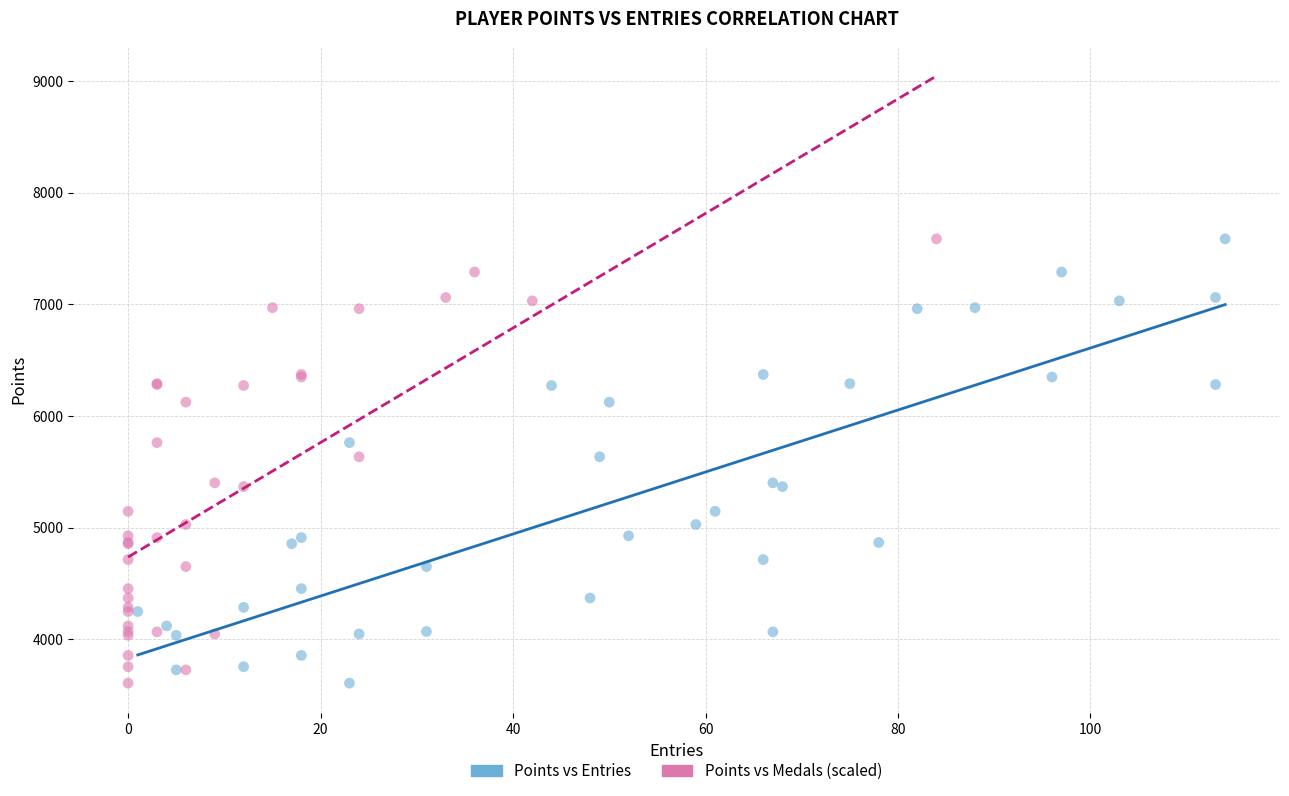

What are all the series names shown in the legend?

Points vs Entries, Points vs Medals (scaled)